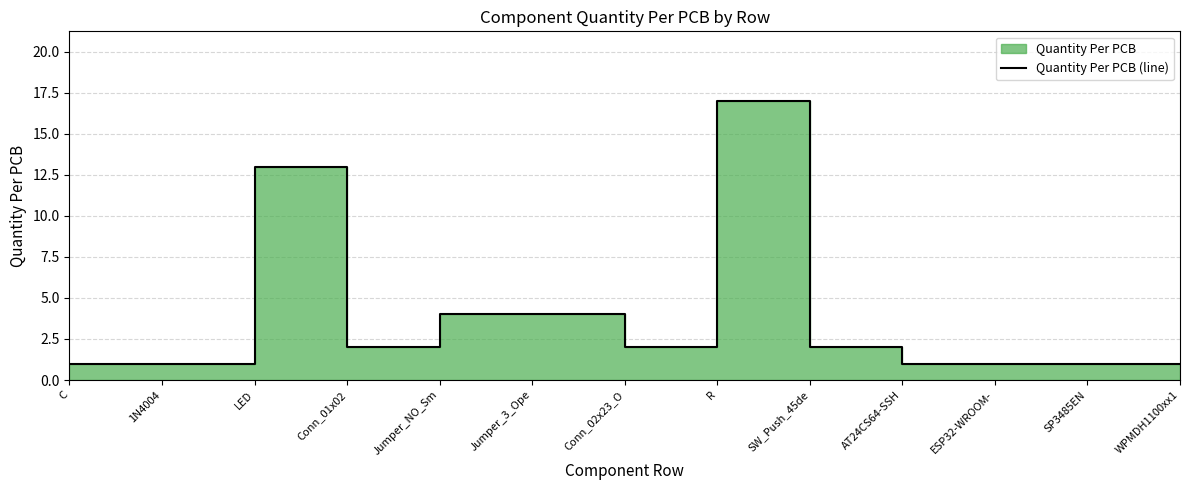

Rank the categories by value from highest to lowest.

R, LED, Jumper_NO_Sm, Jumper_3_Ope, Conn_01x02, Conn_02x23_O, SW_Push_45de, C, 1N4004, AT24CS64-SSH, ESP32-WROOM-, SP3485EN, WPMDH1100xx1